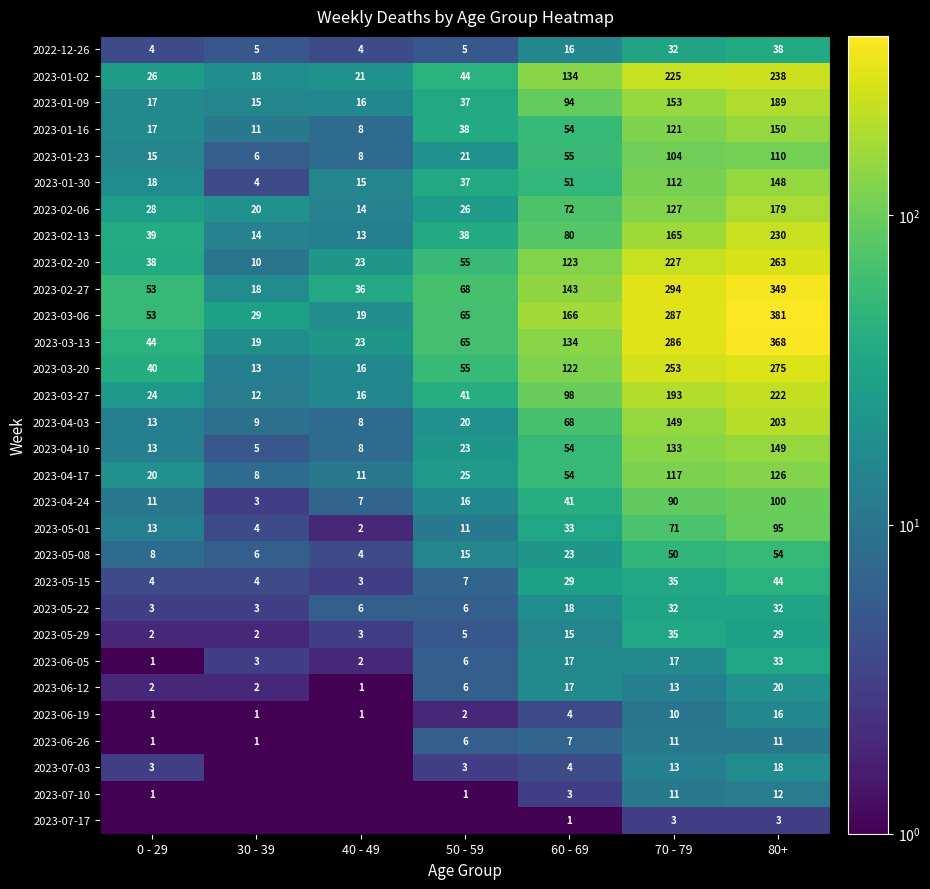

The 2023-03-13 series shows 134.0 at 60 - 69. True or false?

True